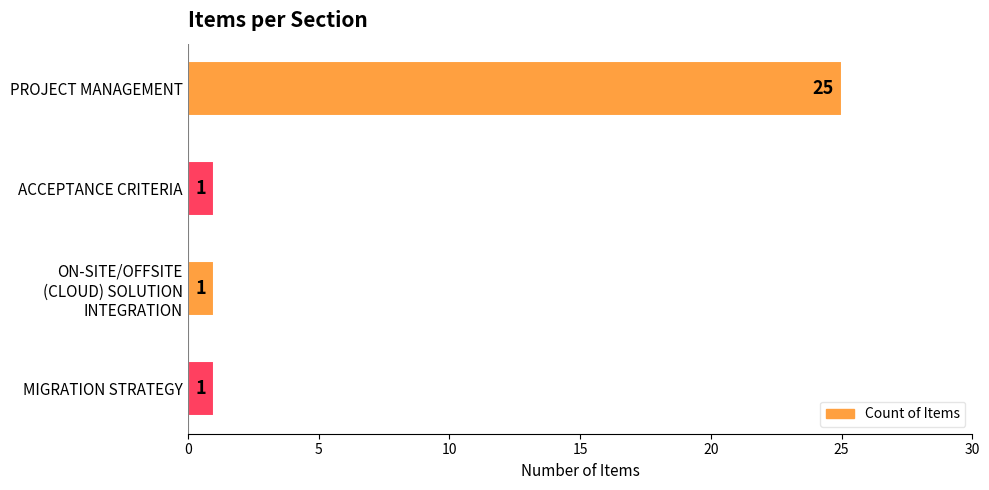

What is the difference between the maximum and minimum values?

24